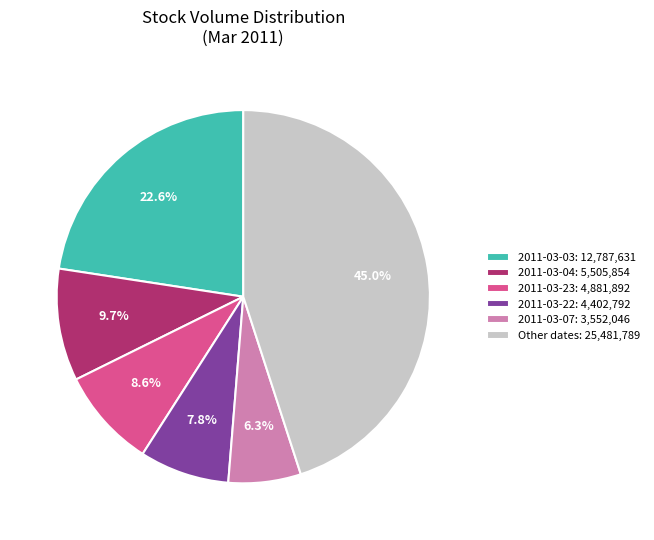

Is there any slice that represents more than half of the pie?

No